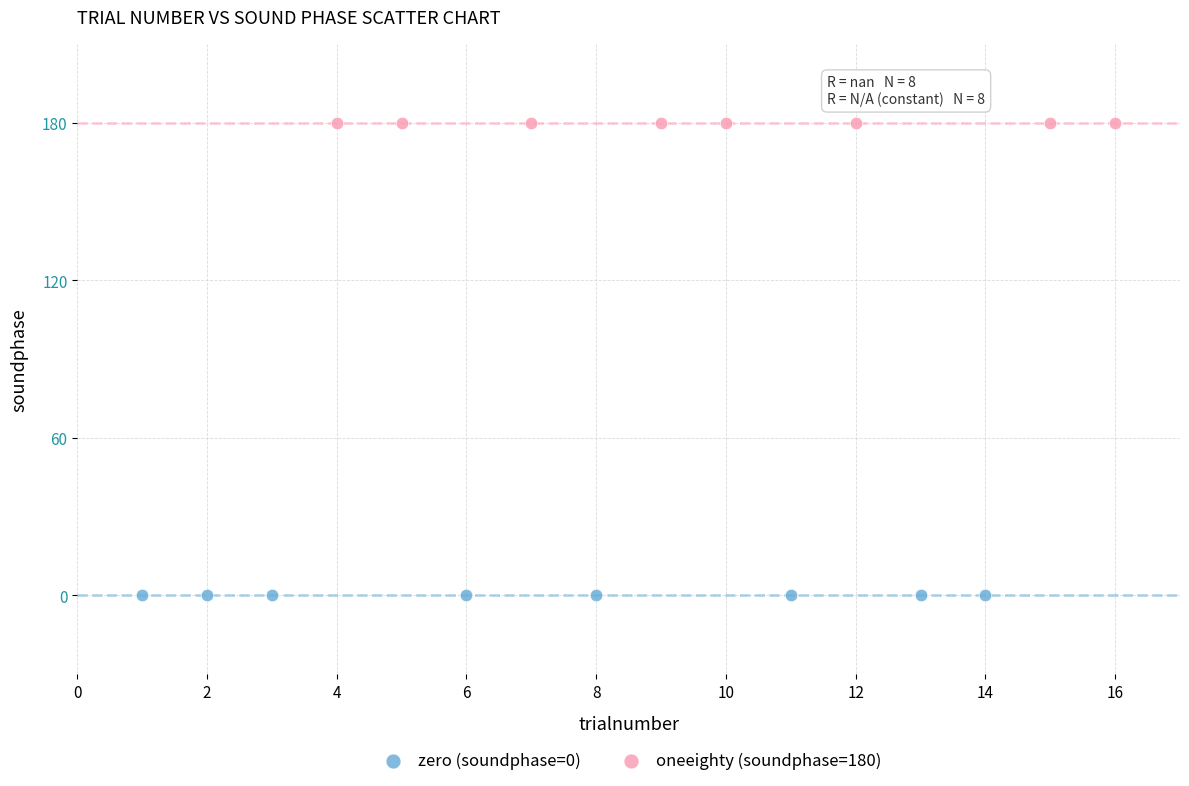

Which series reaches the minimum Y coordinate?

zero (soundphase=0)